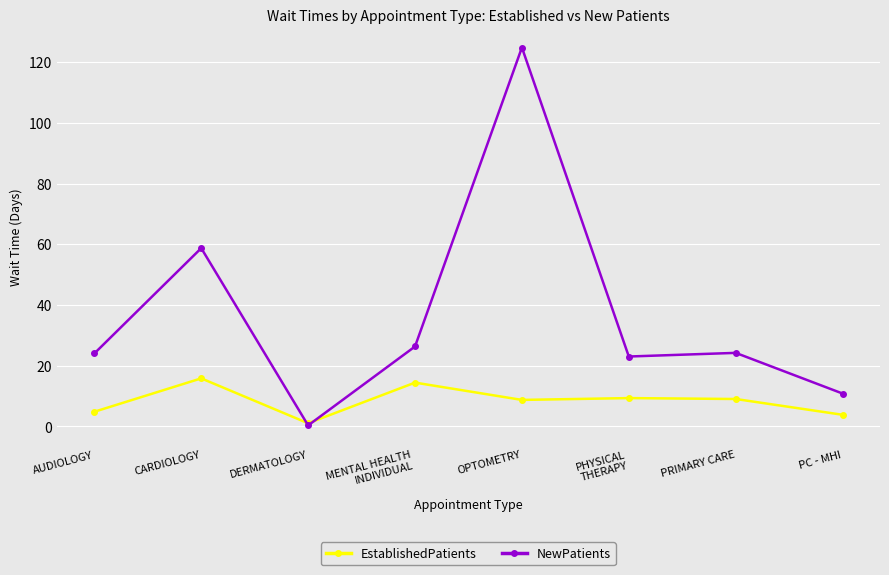

Which series has the largest total across all categories?

NewPatients